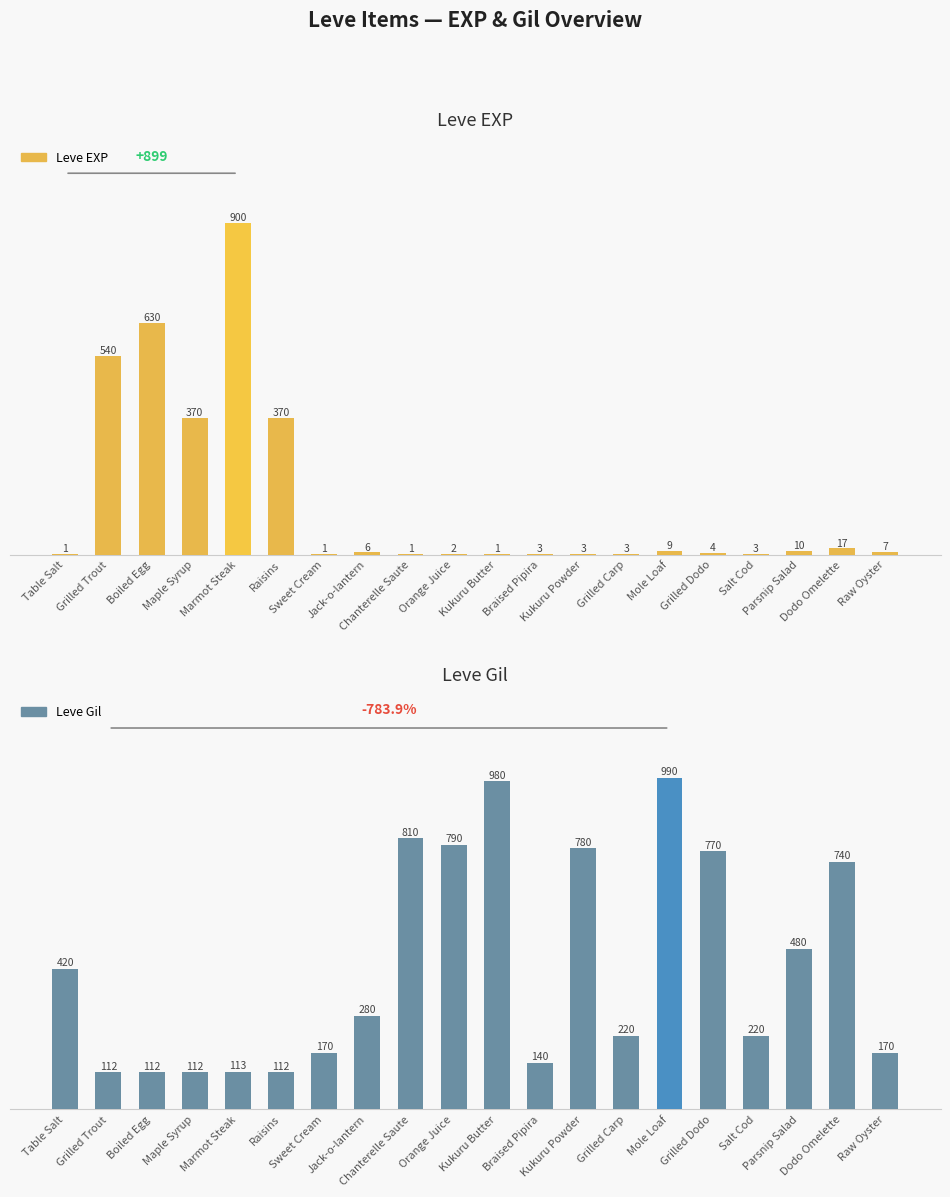

What is the sum of the Leve EXP values at Grilled Trout and Jack-o-lantern?

546